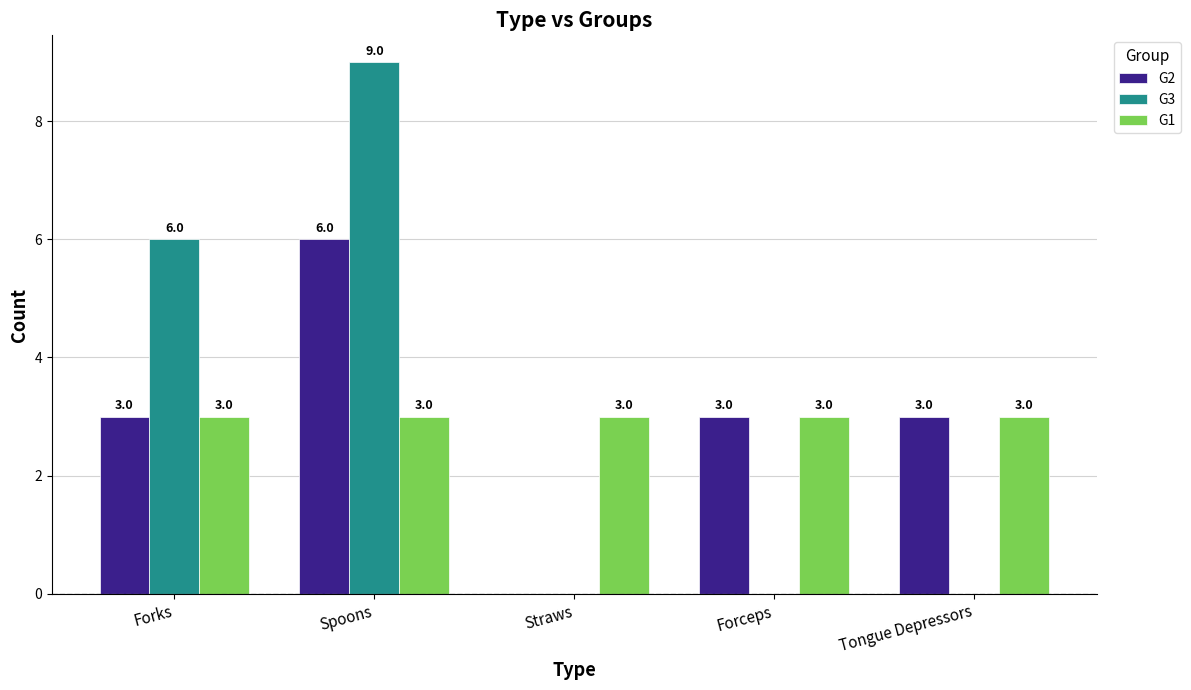

Which series changed the most between Spoons and Tongue Depressors?

G3